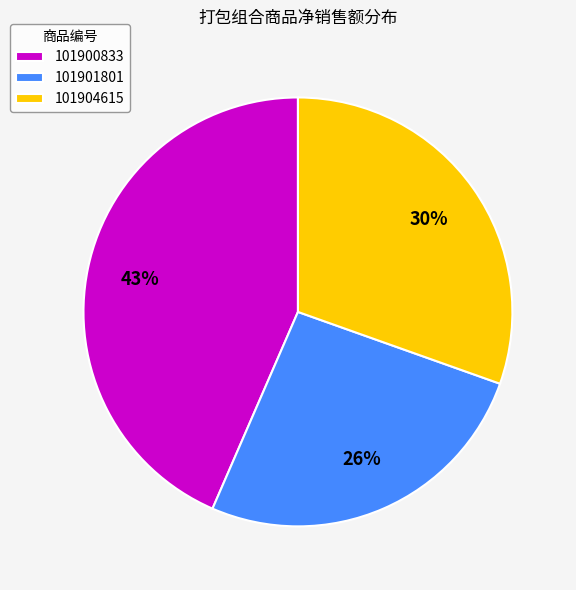

Which slice is the smallest?

101901801